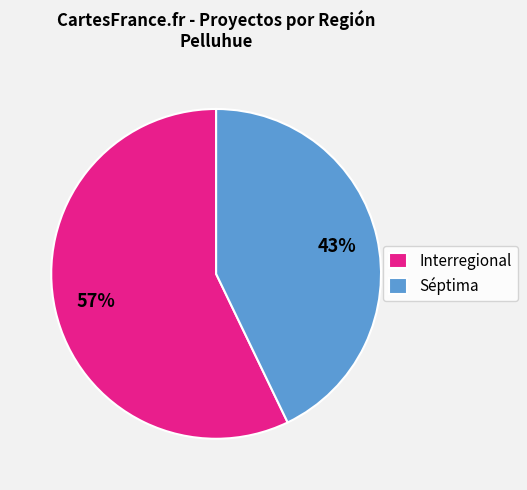

Combined, do Interregional and Séptima account for over 50%?

Yes